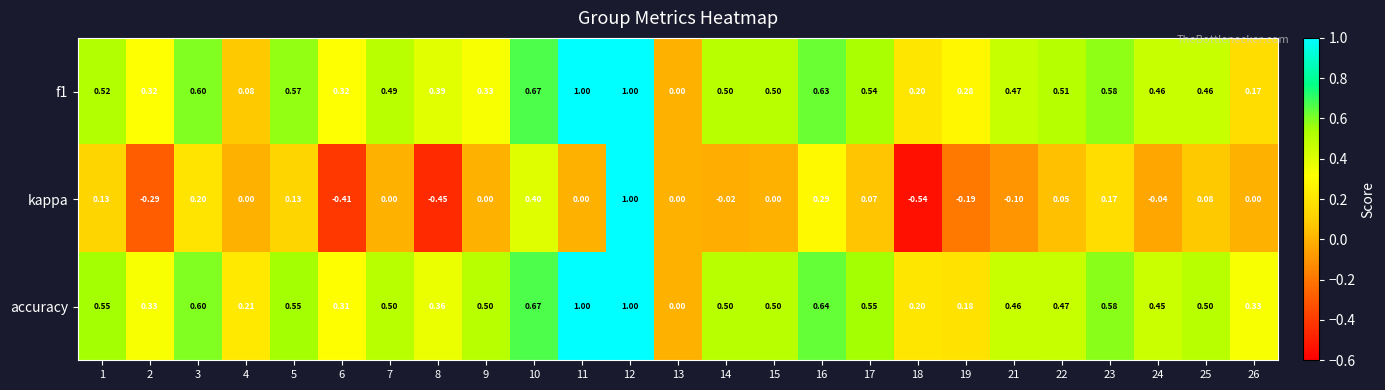

How many positive values does the accuracy series have?

24